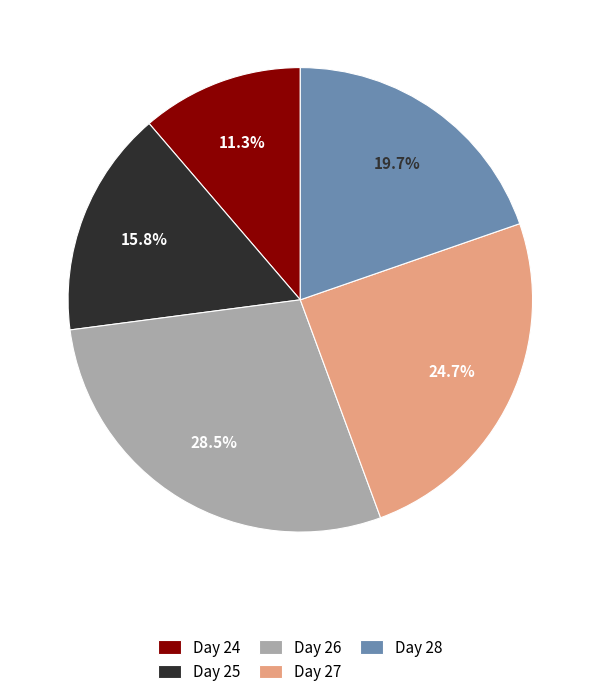

Is the sum of Day 24 and Day 26 greater than half?

No